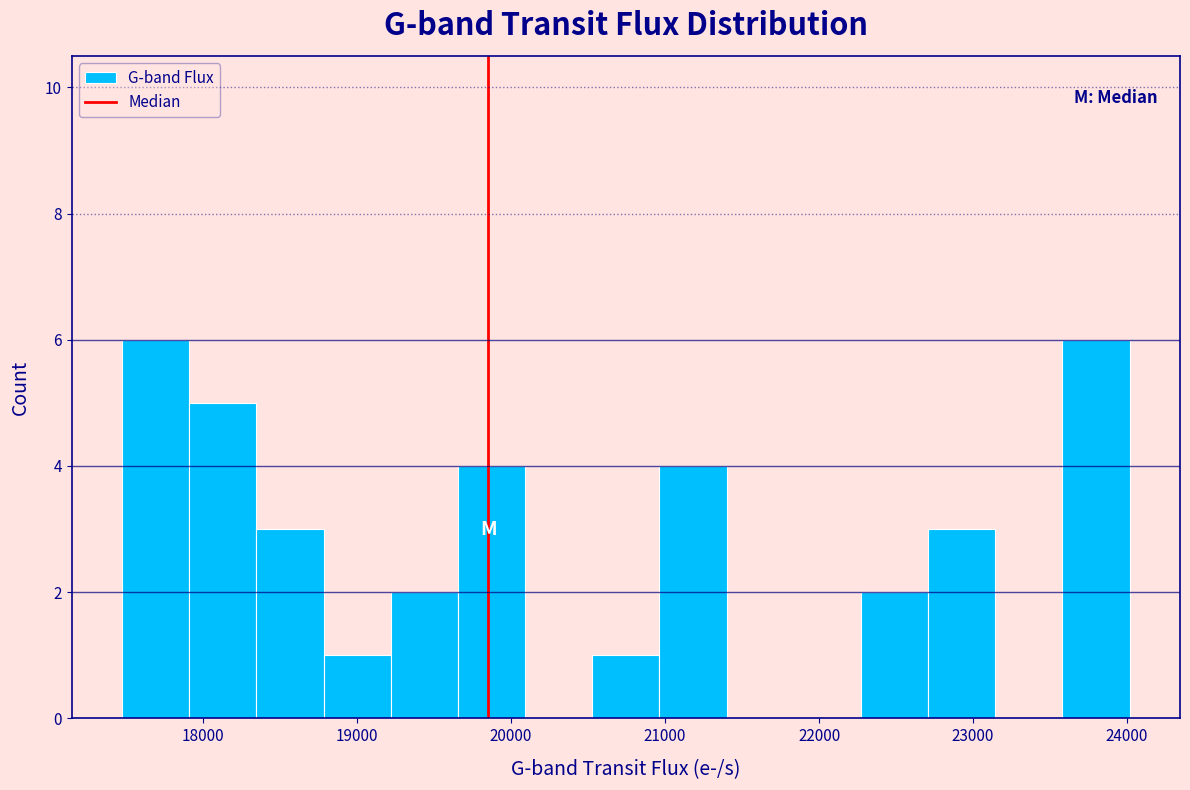

Reading left to right, transcribe this chart: for each bar, give the range it covers on the x-axis and its height. Neither the bar edges nor the heights are printed on the chart, so give them approximately, as read against the axes.

17500 to 17900: 6
17900 to 18300: 5
18300 to 18800: 3
18800 to 19200: 1
19200 to 19700: 2
19700 to 20100: 4
20100 to 20500: 0
20500 to 21000: 1
21000 to 21400: 4
21400 to 21800: 0
21800 to 22300: 0
22300 to 22700: 2
22700 to 23100: 3
23100 to 23600: 0
23600 to 24000: 6